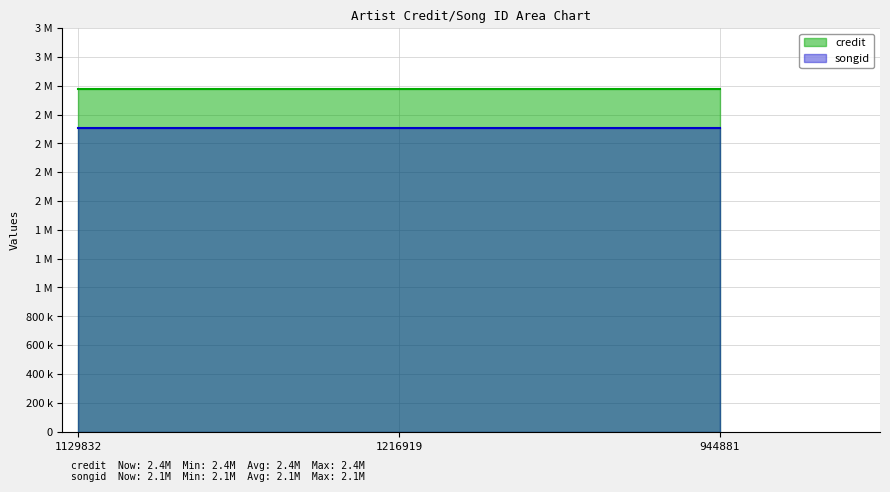

What is the approximate value of songid at 944881?

2110165